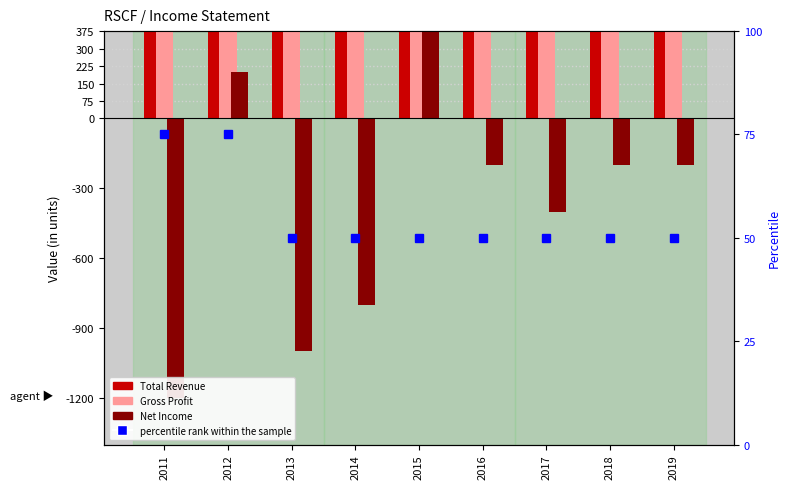

What is the total value across all series at 2018?

2550